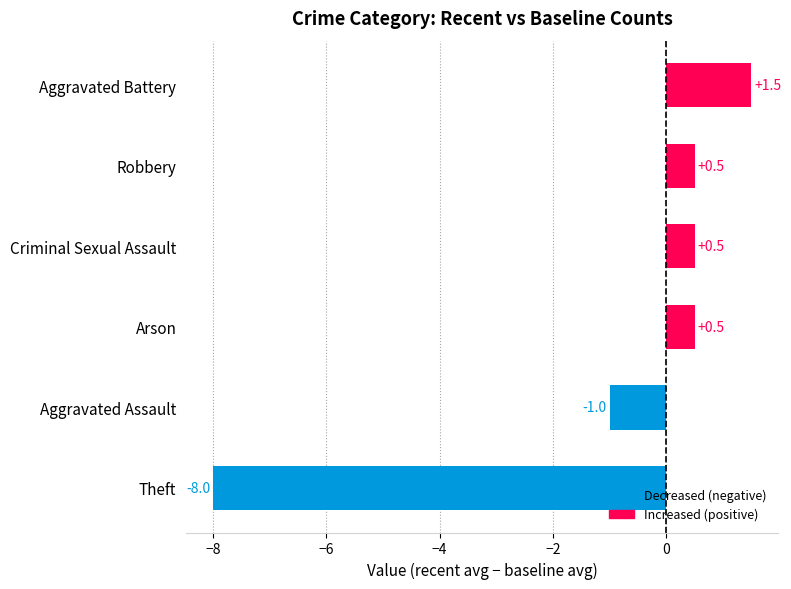

Reading top to bottom, transcribe all the data shown in this chart.

Aggravated Battery=1.5	Robbery=0.5	Criminal Sexual Assault=0.5	Arson=0.5	Aggravated Assault=-1.0	Theft=-8.0